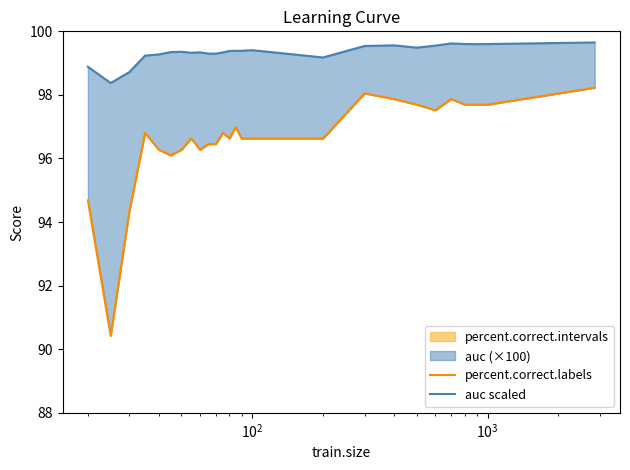

Reading left to right, transcribe all the data shown in this chart.

percent.correct.labels: 94.7	90.4	94.3	96.8	96.3	96.1	96.3	96.6	96.3	96.5	96.5	96.8	96.6	97.0	96.6	96.6	96.6	96.6	98.0	97.9	97.7	97.5	97.9	97.7	97.7	97.7	98.2
auc scaled: 98.9	98.4	98.7	99.2	99.3	99.3	99.4	99.3	99.3	99.3	99.3	99.3	99.4	99.4	99.4	99.4	99.4	99.2	99.5	99.6	99.5	99.6	99.6	99.6	99.6	99.6	99.6